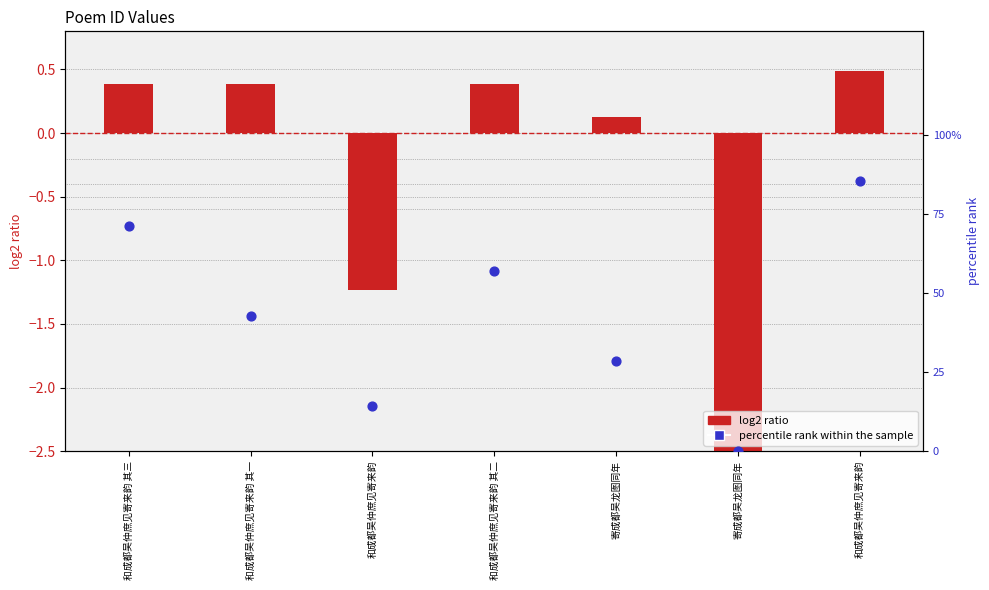

Which series has the largest Y range (max minus min)?

percentile rank within the sample